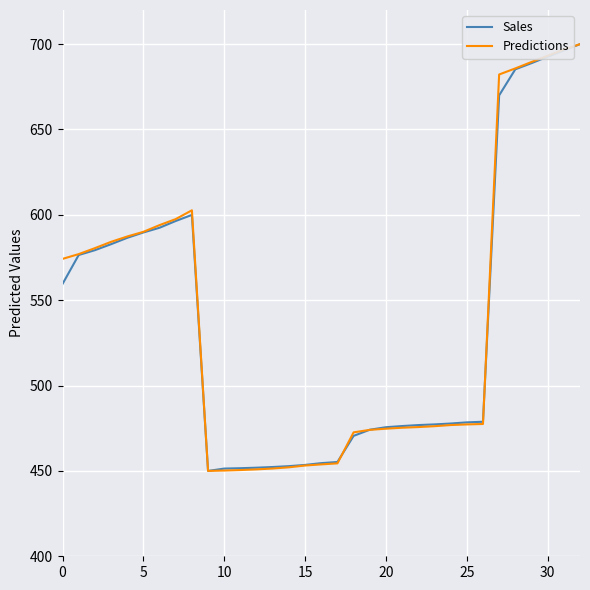

What is the maximum value for Sales?

700.0